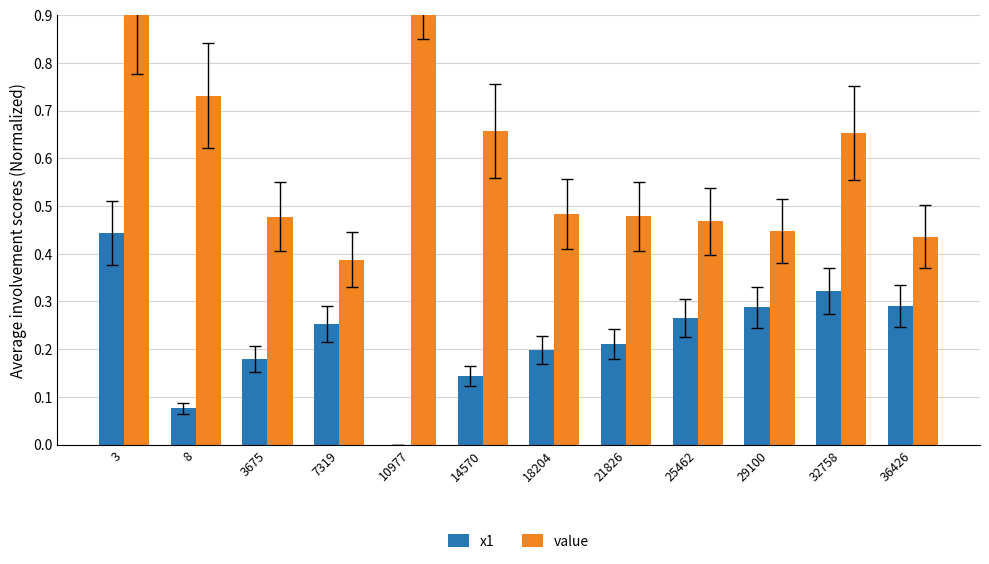

The value of value at 8 is 1.1. True or false?

False